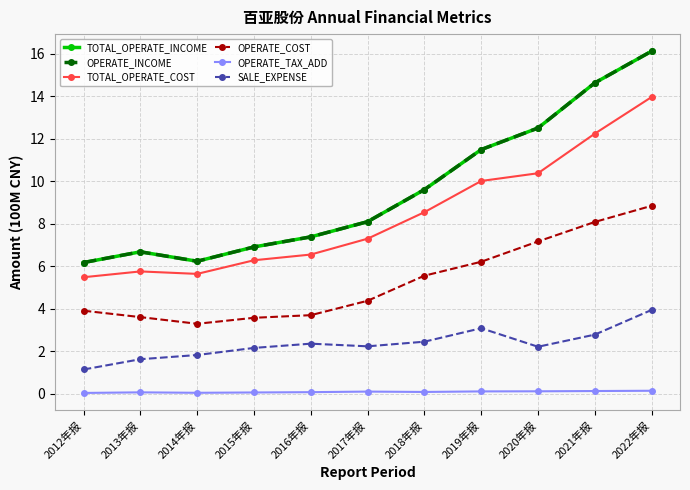

Between 2012年报 and 2015年报, which series saw the biggest shift?

SALE_EXPENSE